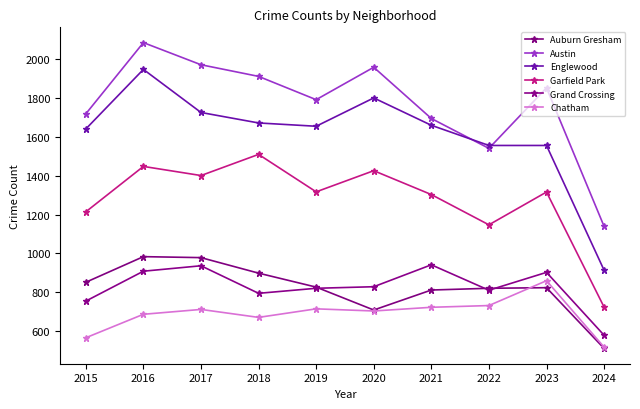

List the series in order of their peak value, lowest first.

Chatham, Grand Crossing, Auburn Gresham, Garfield Park, Englewood, Austin